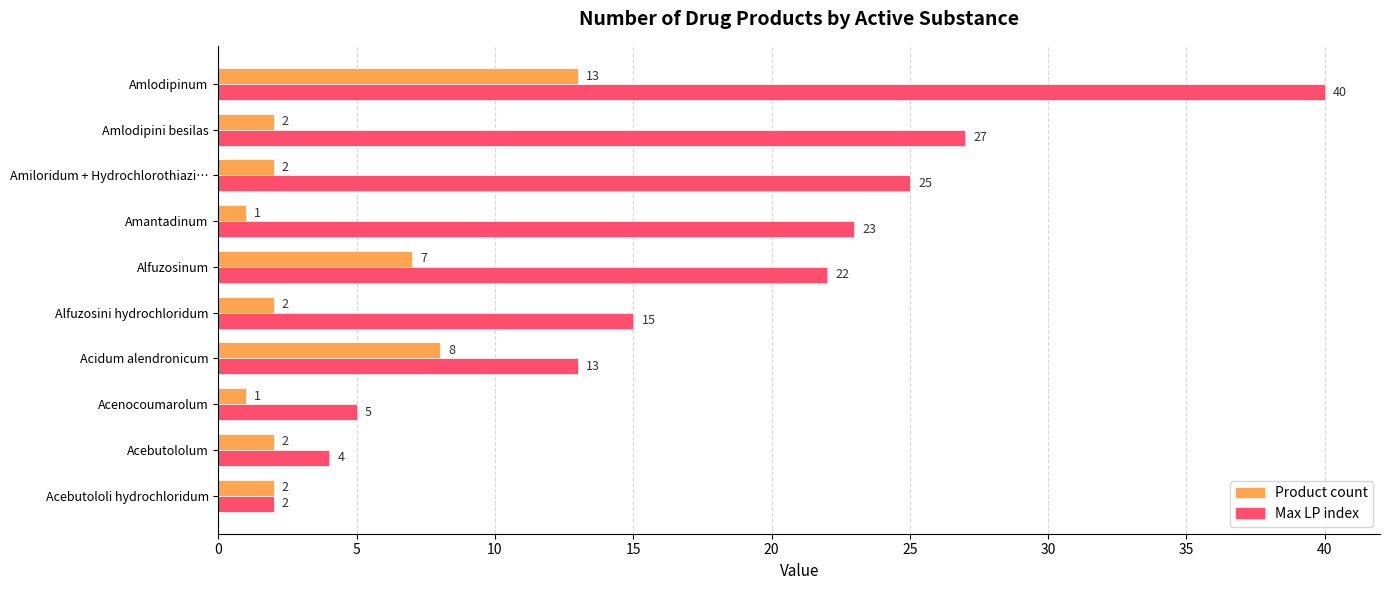

How many distinct data groups are displayed?

2